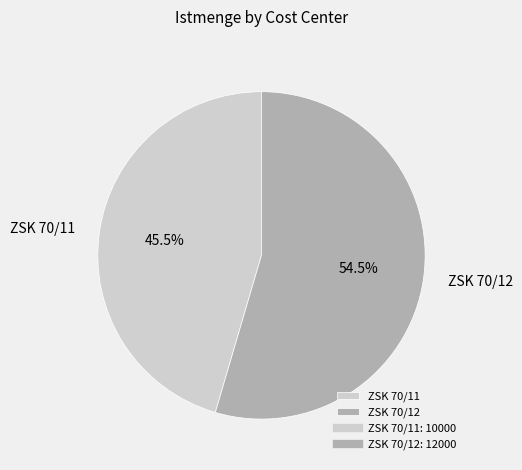

Count the number of slices in the pie.

2